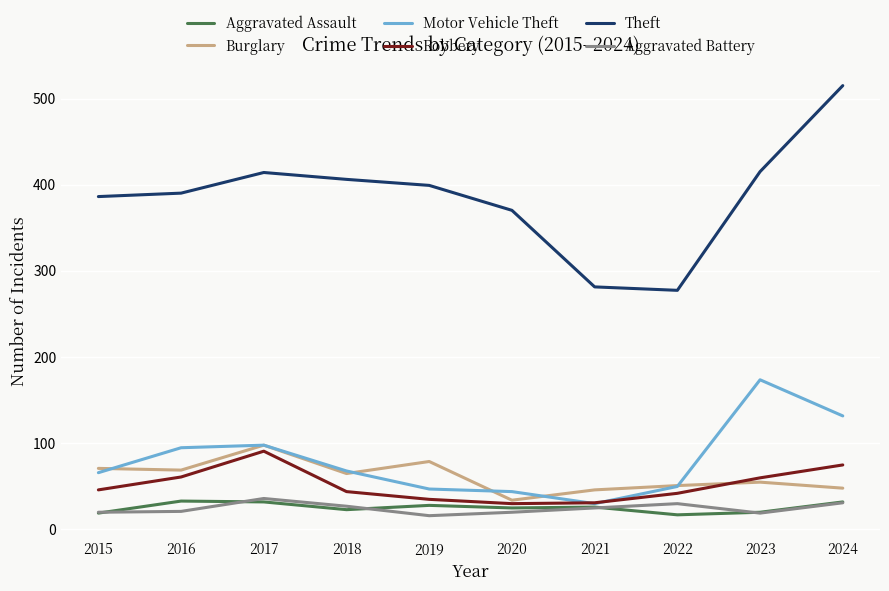

Between 2017 and 2024, which series saw the biggest shift?

Theft